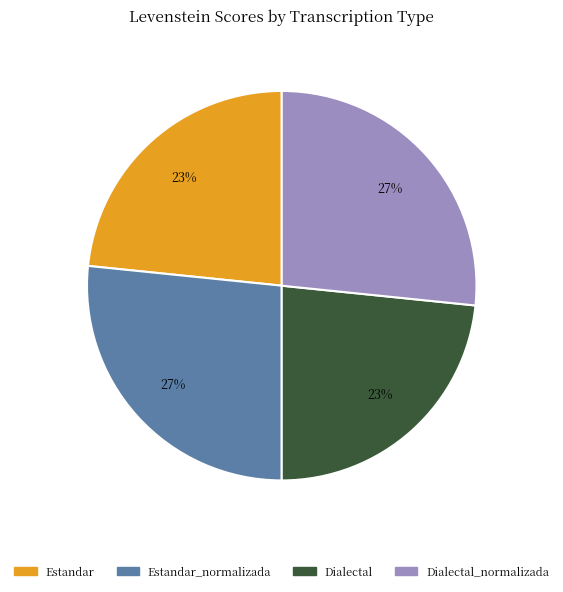

Is it true that Estandar is 36% of the pie?

False